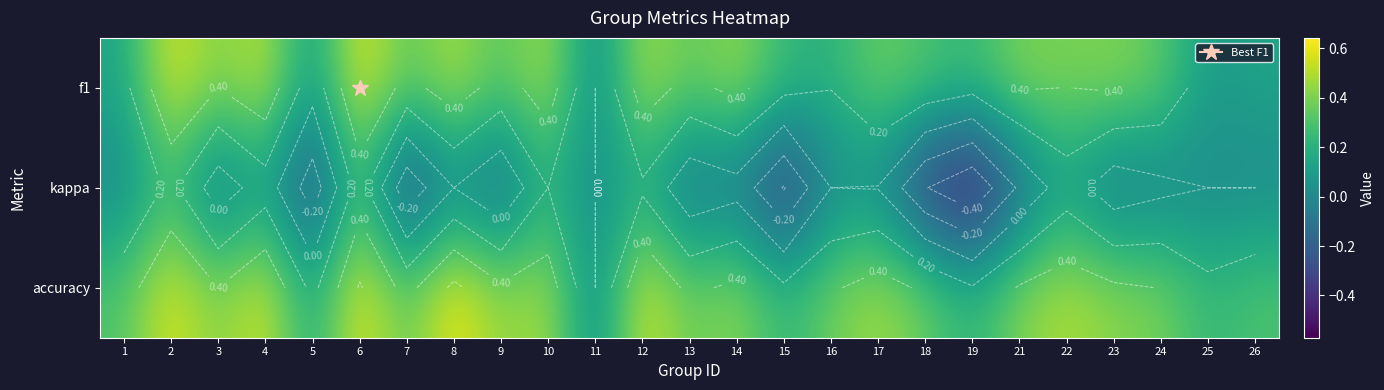

Which category has the highest value across all series?

8